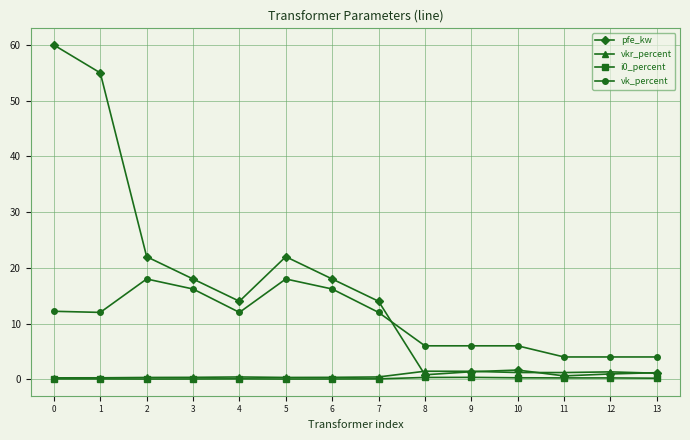

What is the total value across all series at 8?

8.6